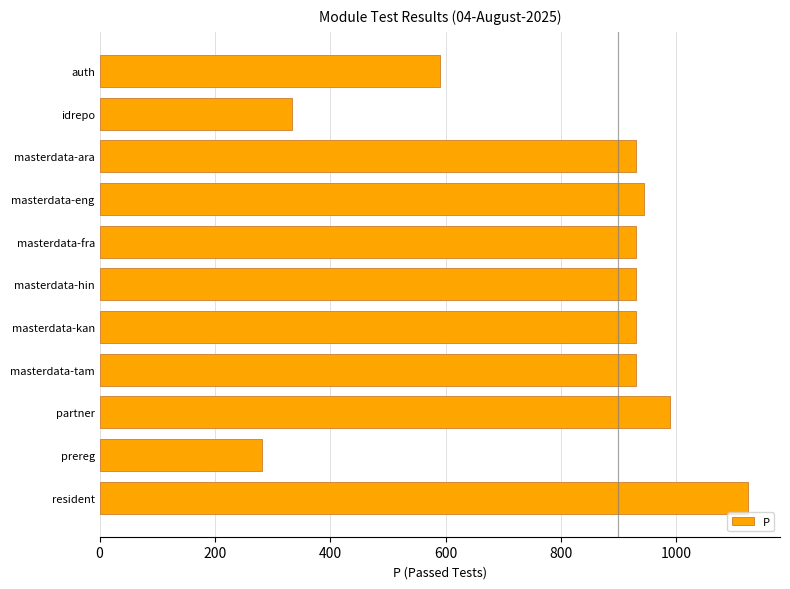

True or false: the data shows 1797 at resident.

False